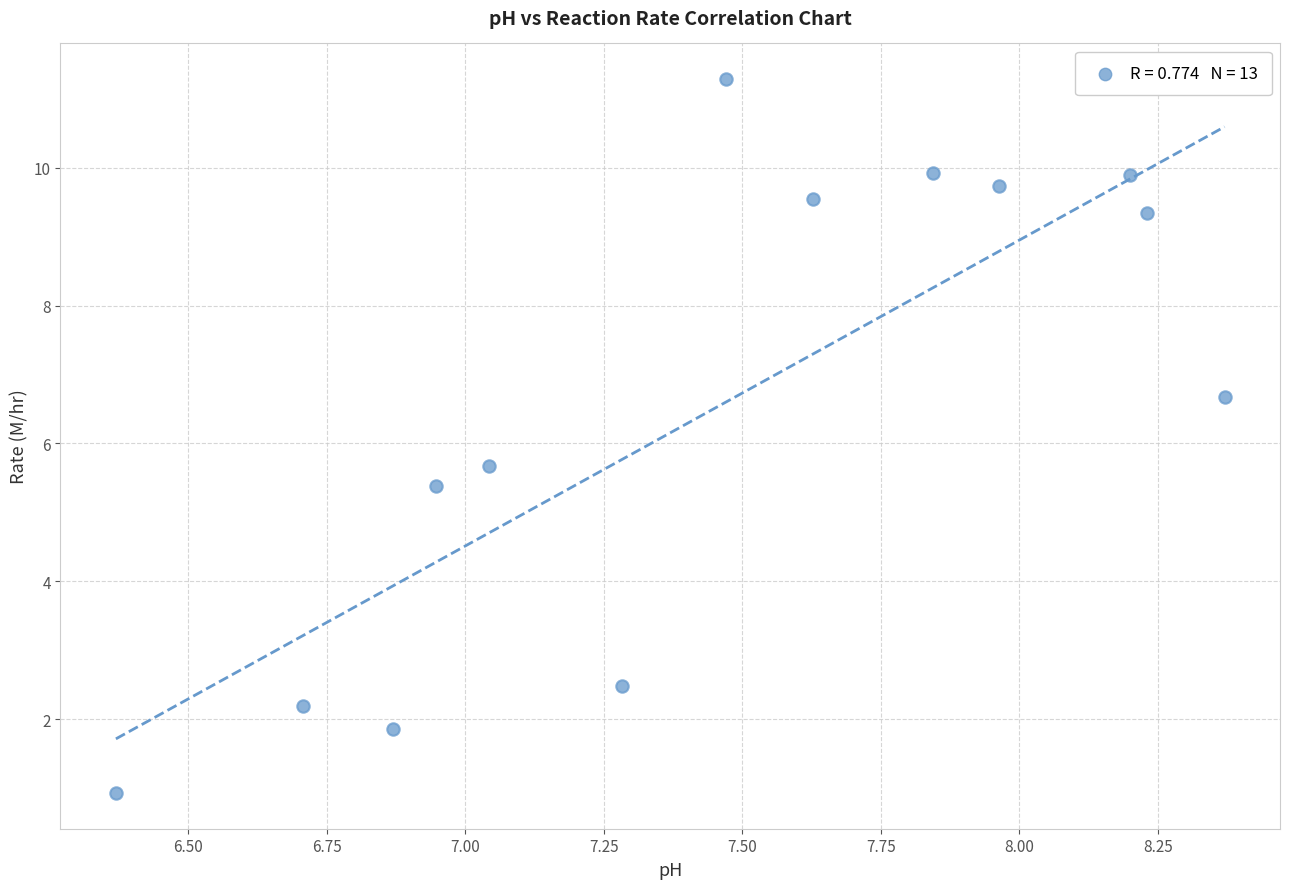

What is the range of Y values (max minus min)?

10.4